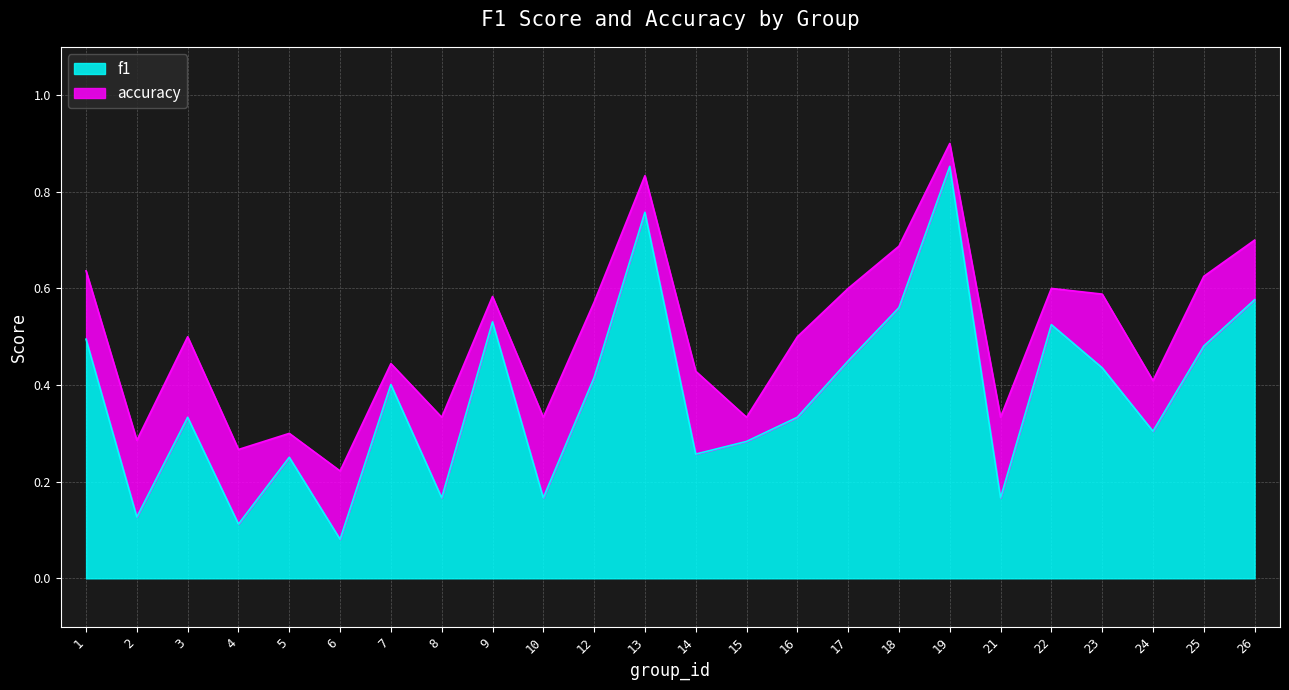

Does the chart display data point markers on the line(s)?

No